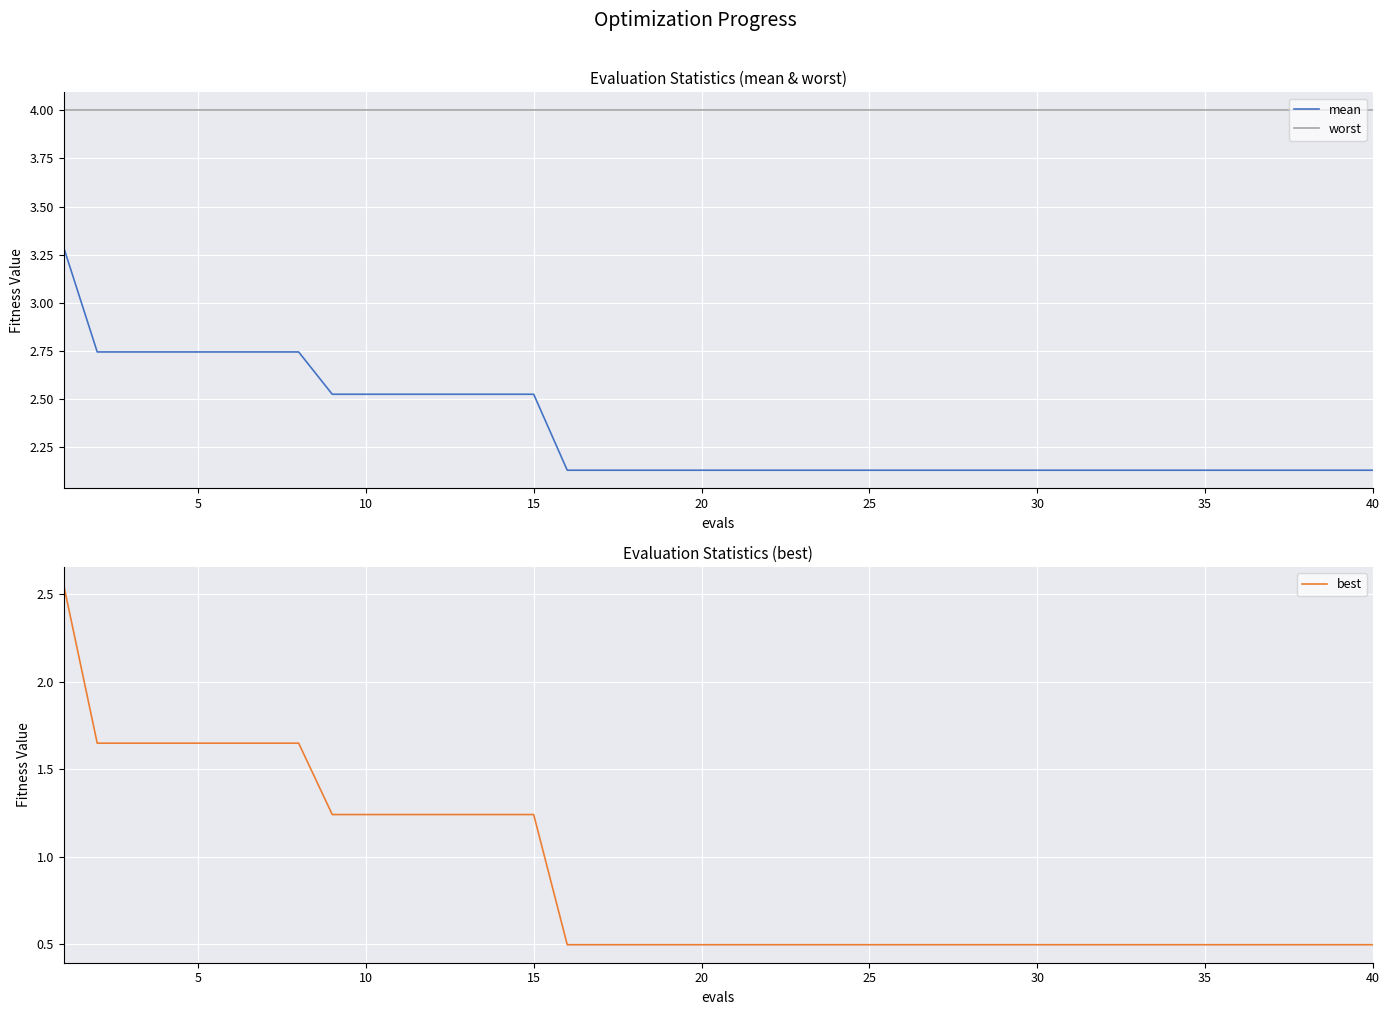

Rank the series by their average value, from highest to lowest.

worst, mean, best